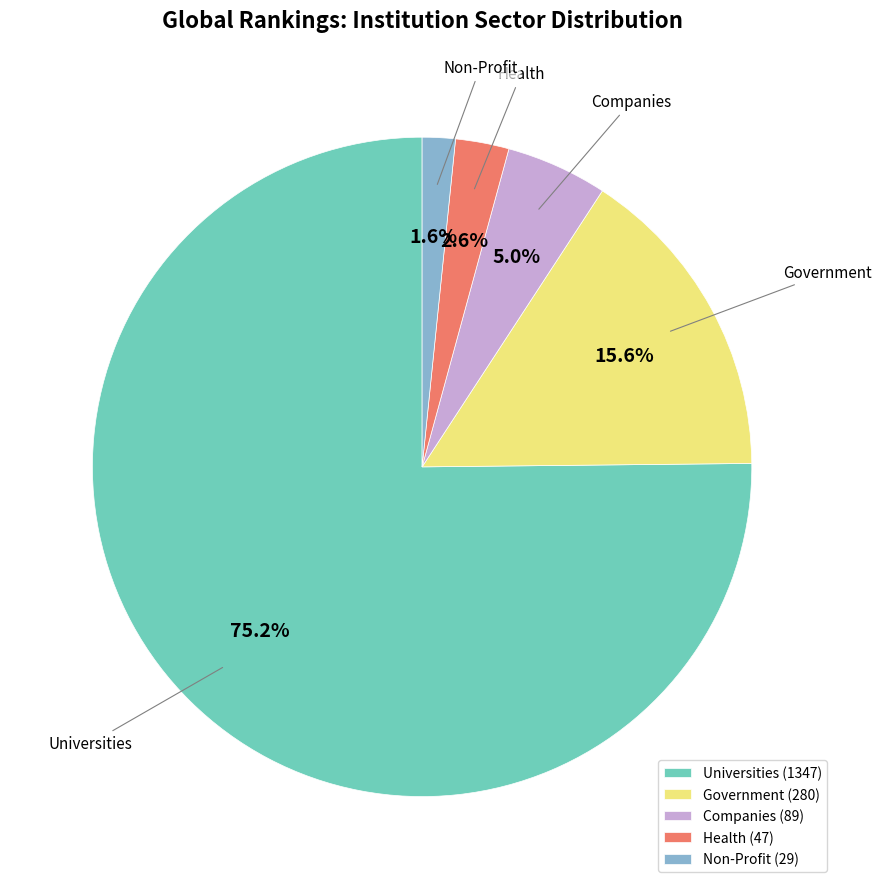

To the nearest percent, what is the combined percentage of Government and Health?

18%